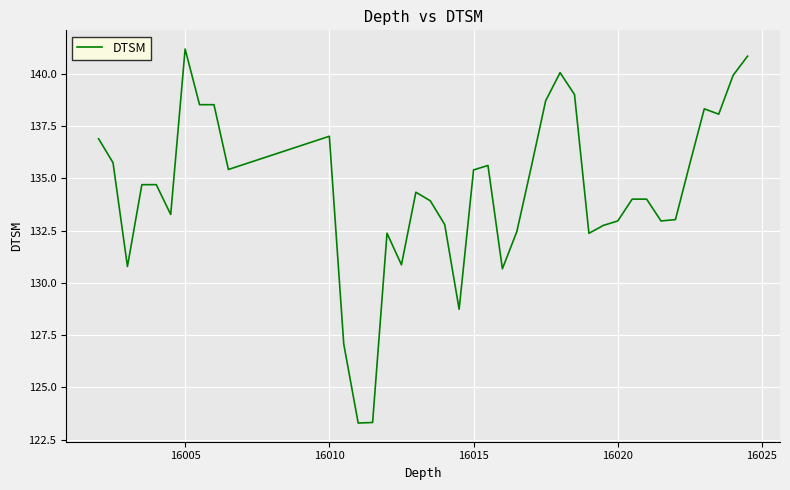

What is the maximum value shown in the chart?

141.2